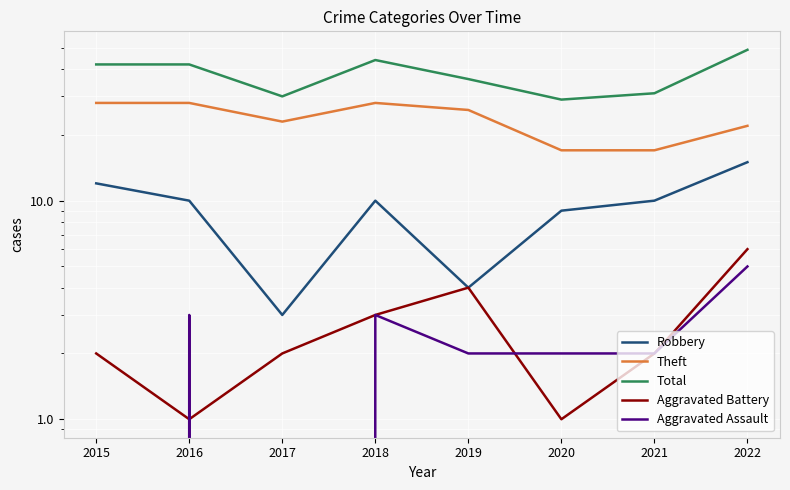

At which label is Aggravated Assault closest to 2?

2019